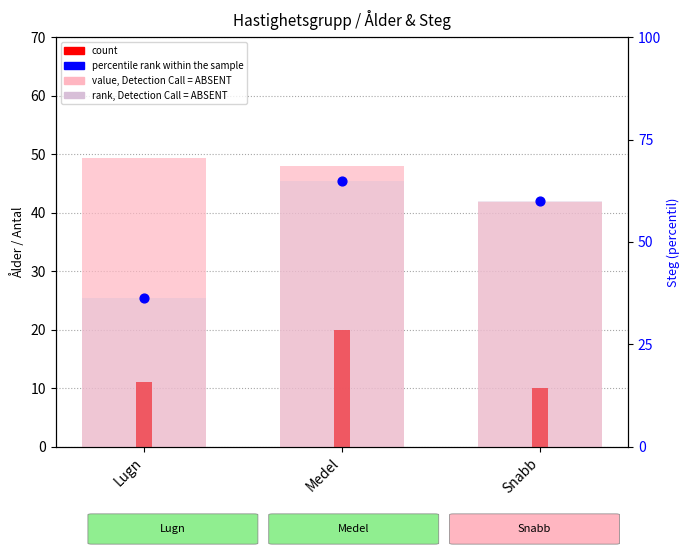

Is the value of avg age, Detection Call = ABSENT at Snabb greater than the value of count at Snabb?

Yes